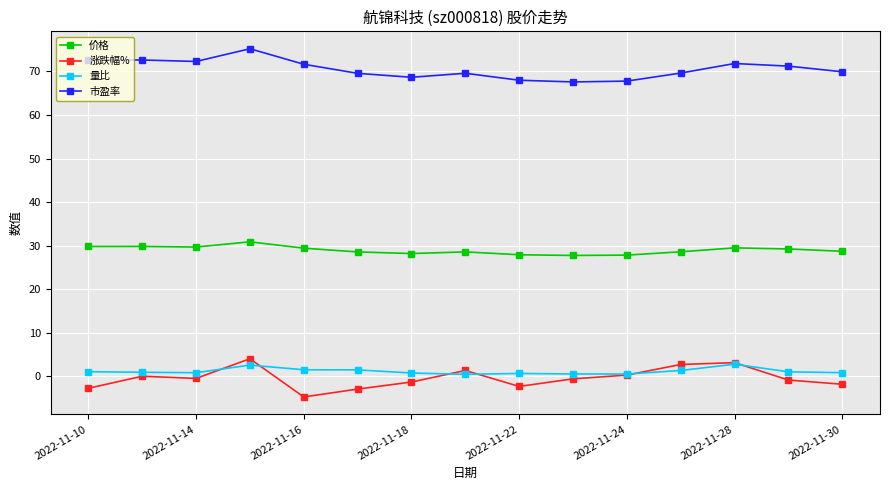

Which series has the largest total across all categories?

市盈率